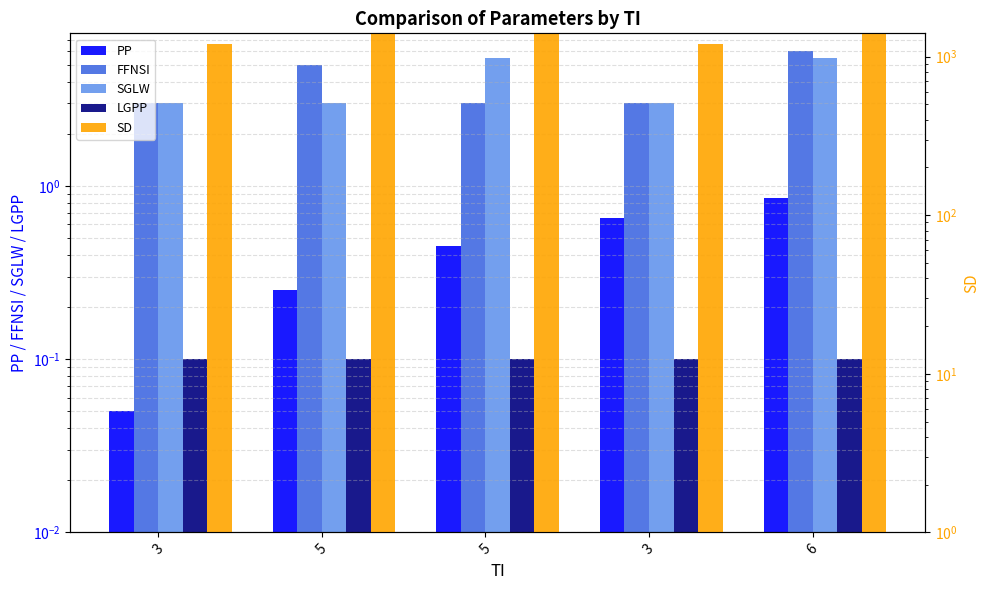

At how many categories does at least one series exceed 1223?

3